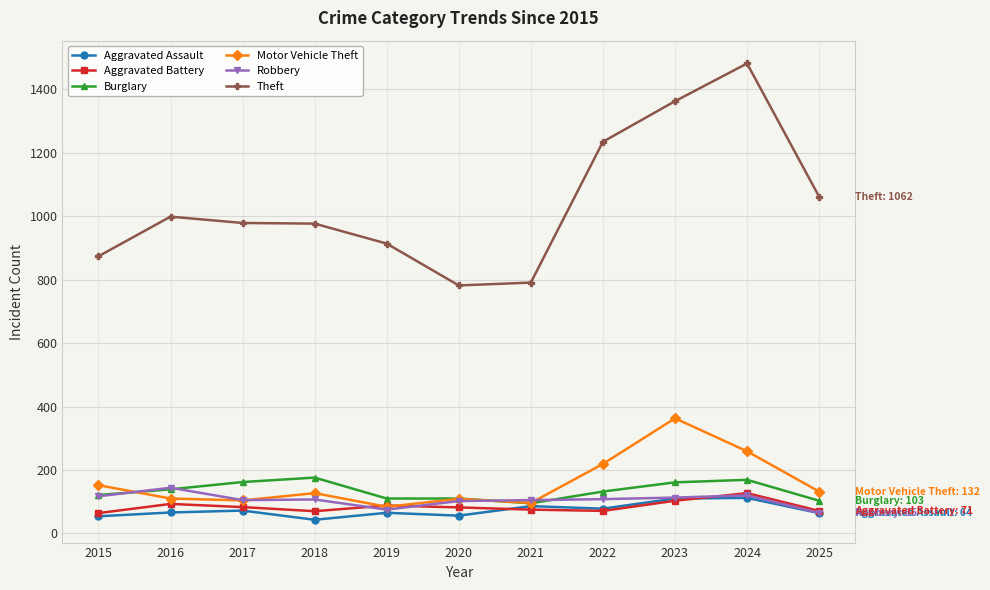

What is the maximum value for Aggravated Battery?

127